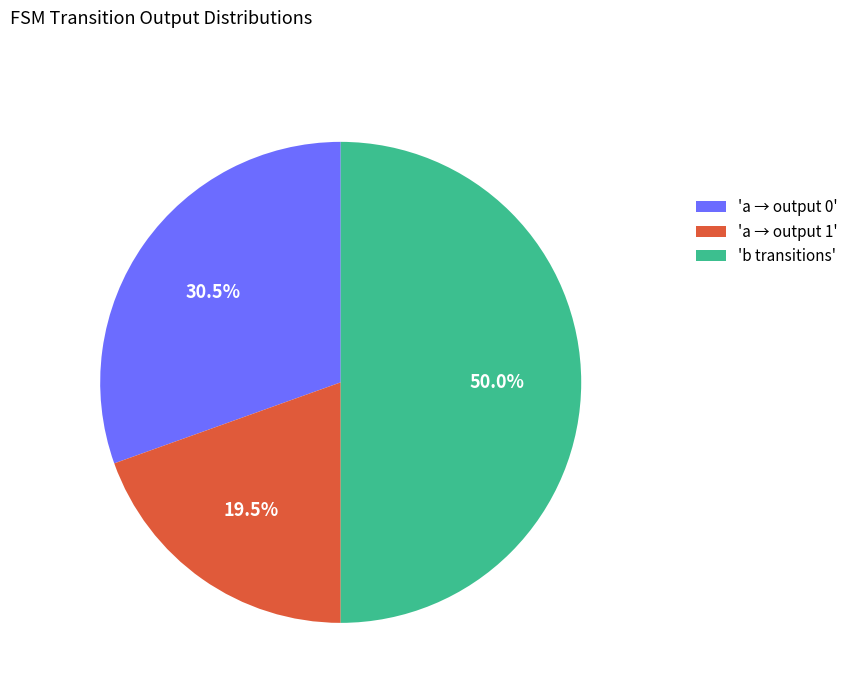

Combined, what portion of the pie is 'b transitions' and 'a → output 0'?

80.5%